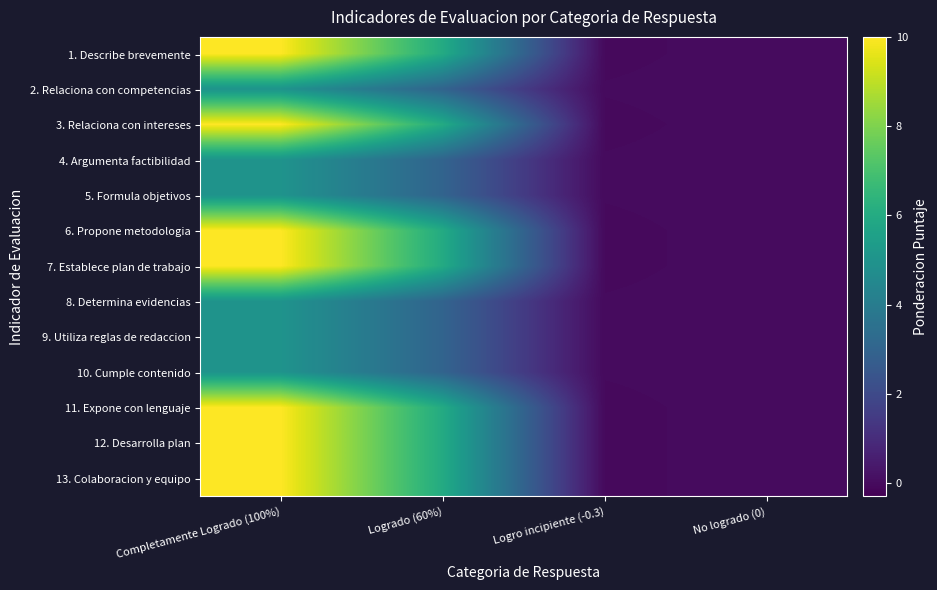

At which category is the sum across all series the highest?

Completamente Logrado (100%)